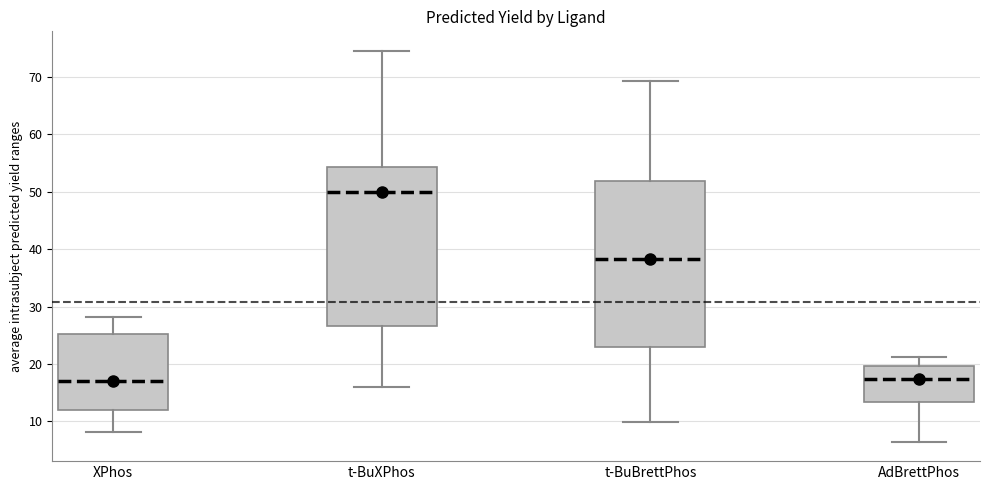

Which box is the tallest, from its lower edge to its upper edge?

t-BuBrettPhos